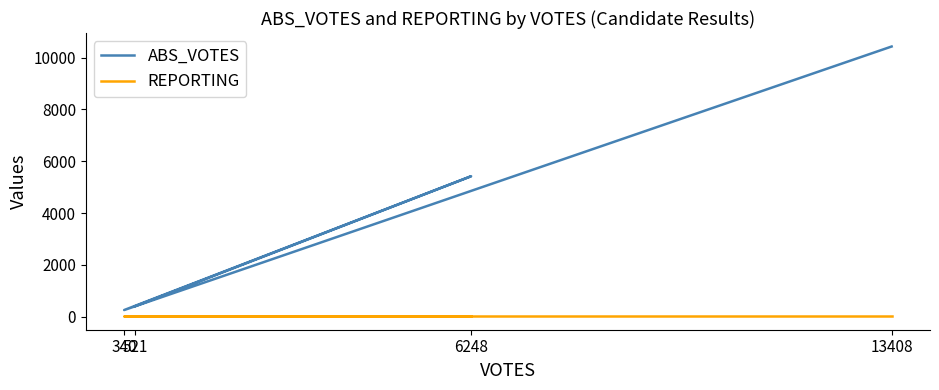

What is the average value of the REPORTING series?

15